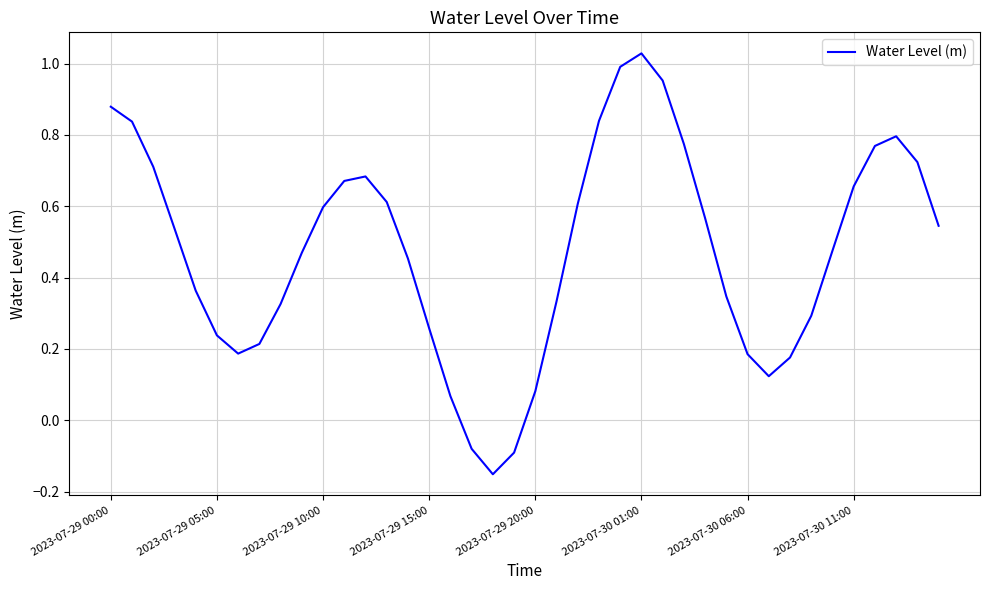

What is the difference between the maximum and minimum values?

1.2